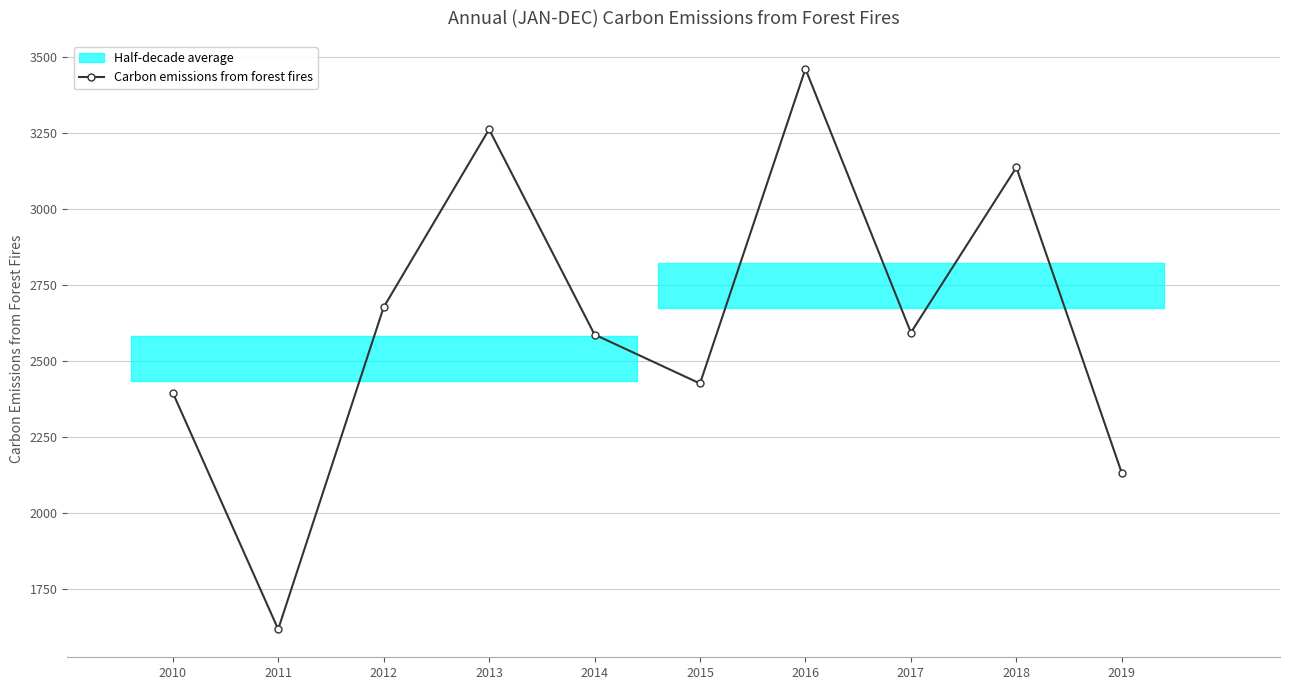

Where is the first local minimum?

2011